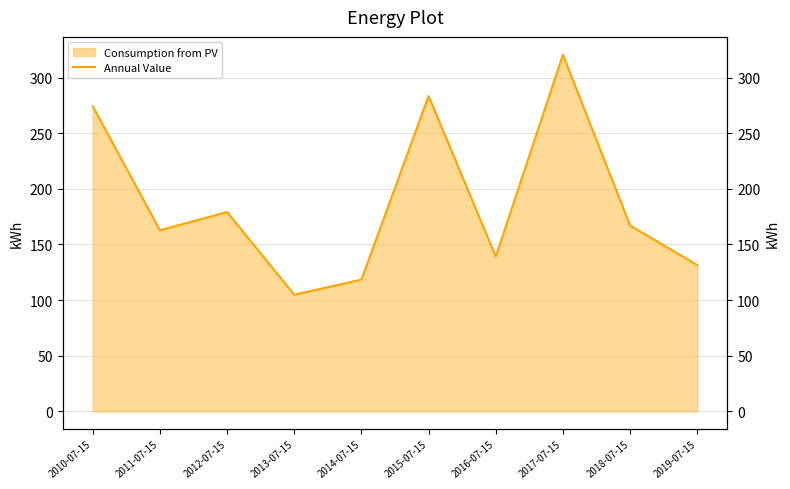

What is the maximum value shown in the chart?

320.5